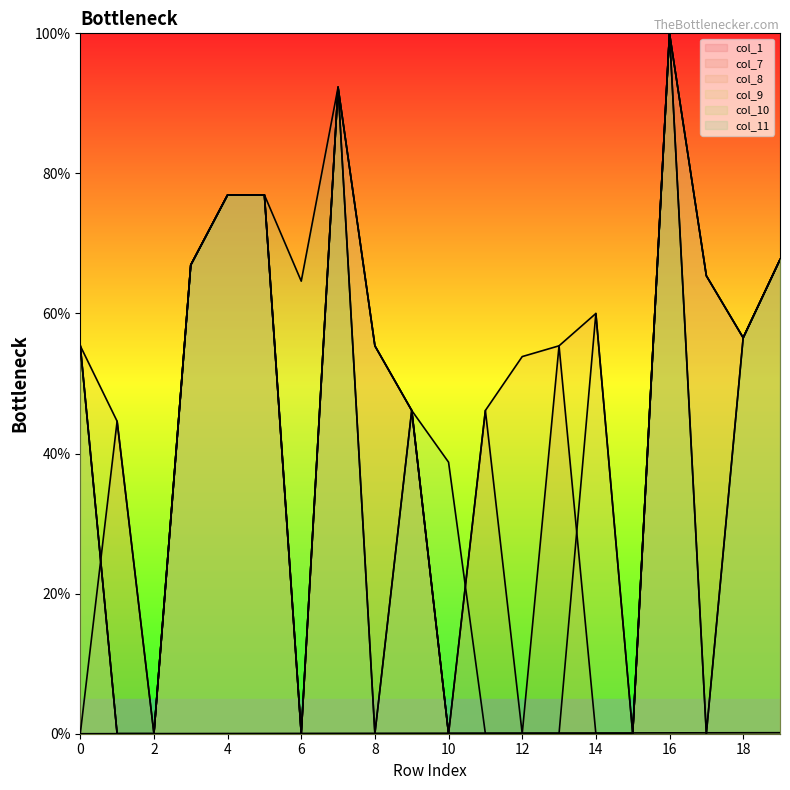

The col_8 series shows 56.5 at 18. True or false?

True